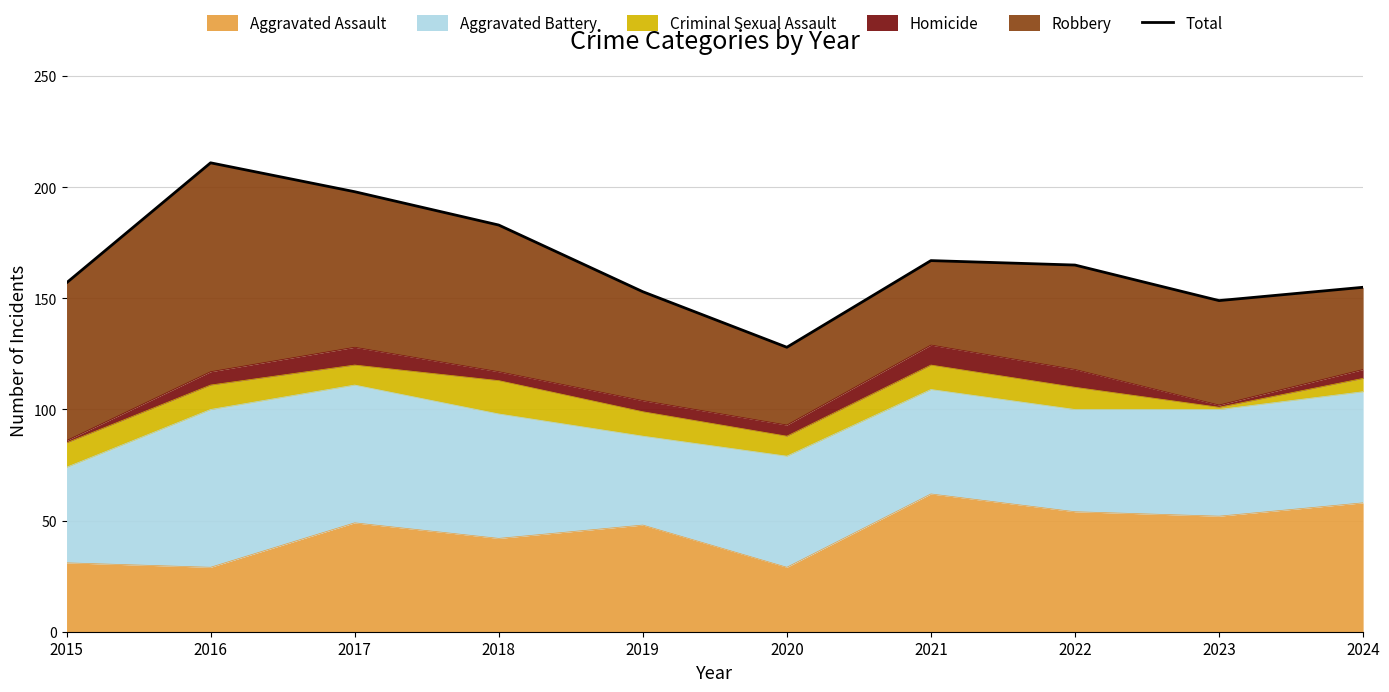

What is the value of the 1st point from the left?

157